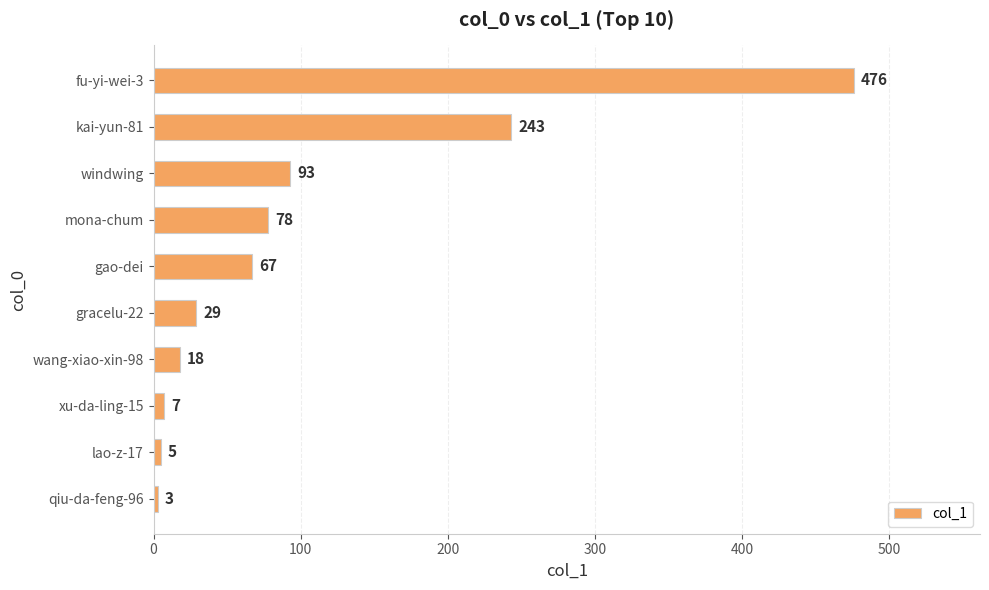

How many series are shown in this chart?

1